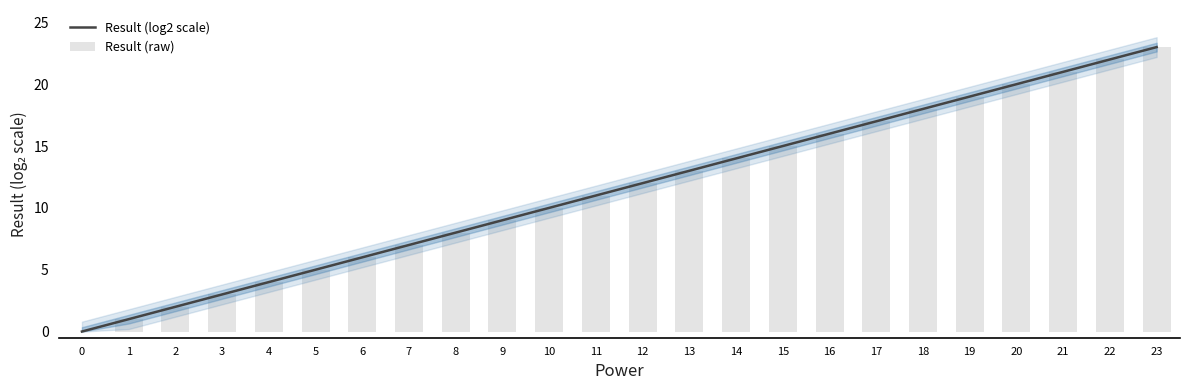

Reading left to right, what are all the values shown in this chart?

Result (log2 scale): 0=0	1=1	2=2	3=3	4=4	5=5	6=6	7=7	8=8	9=9	10=10	11=11	12=12	13=13	14=14	15=15	16=16	17=17	18=18	19=19	20=20	21=21	22=22	23=23
Result (raw): 0=0	1=1	2=2	3=3	4=4	5=5	6=6	7=7	8=8	9=9	10=10	11=11	12=12	13=13	14=14	15=15	16=16	17=17	18=18	19=19	20=20	21=21	22=22	23=23